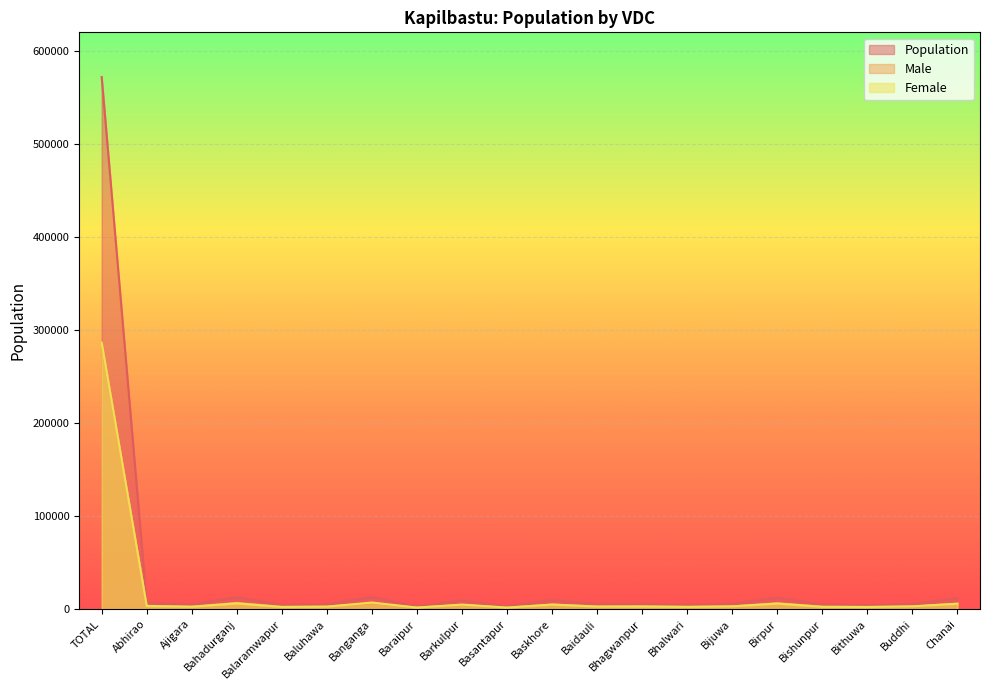

Where does the Female series first go above 2975?

TOTAL